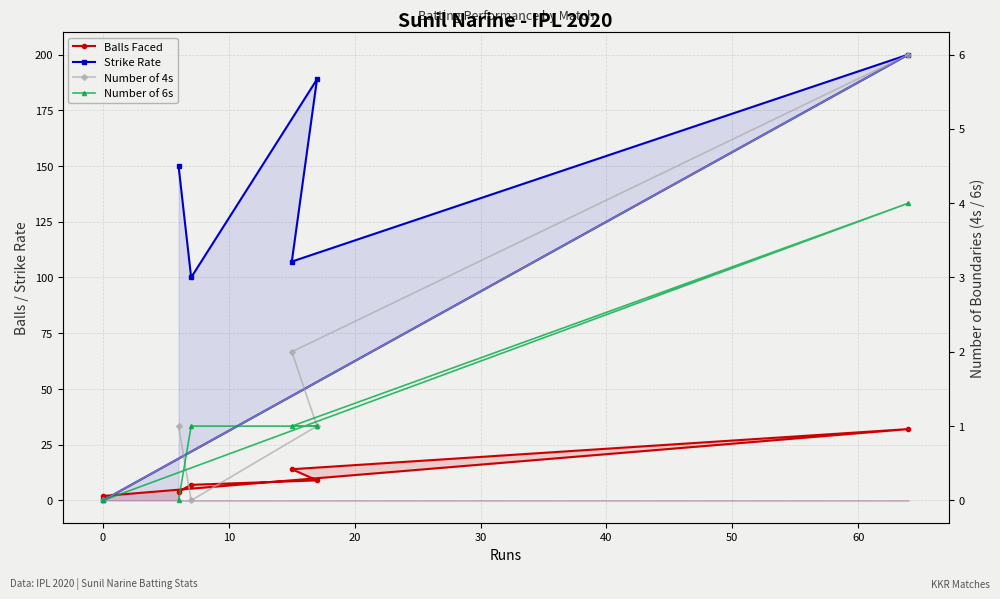

How many lines are shown in the chart?

4